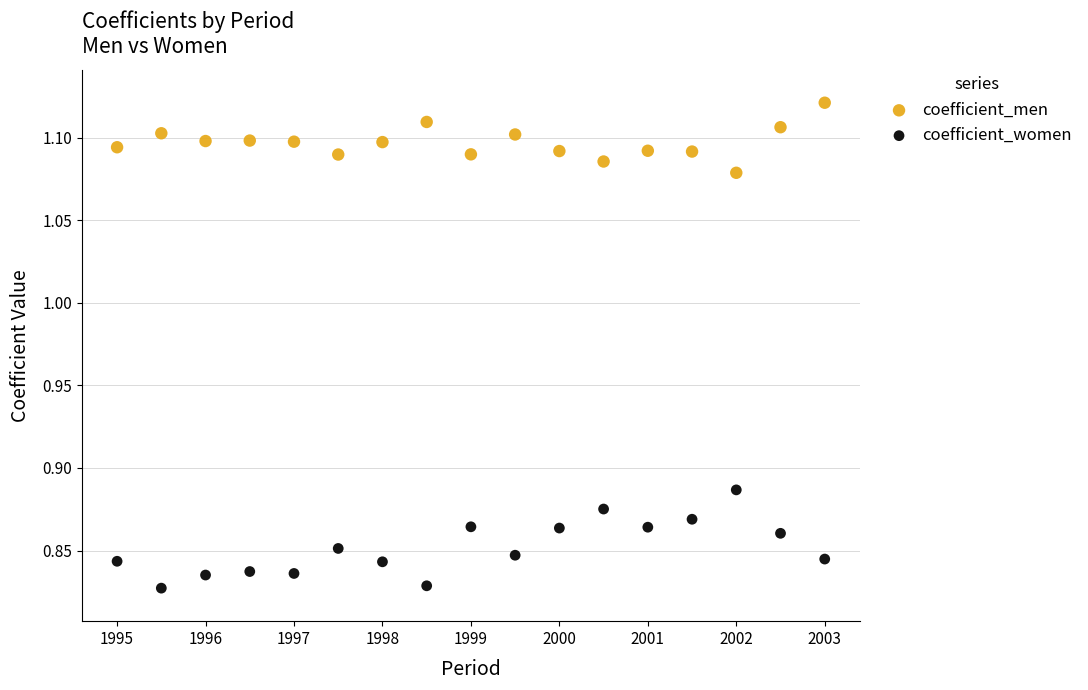

Which series contains the highest Y value?

coefficient_men